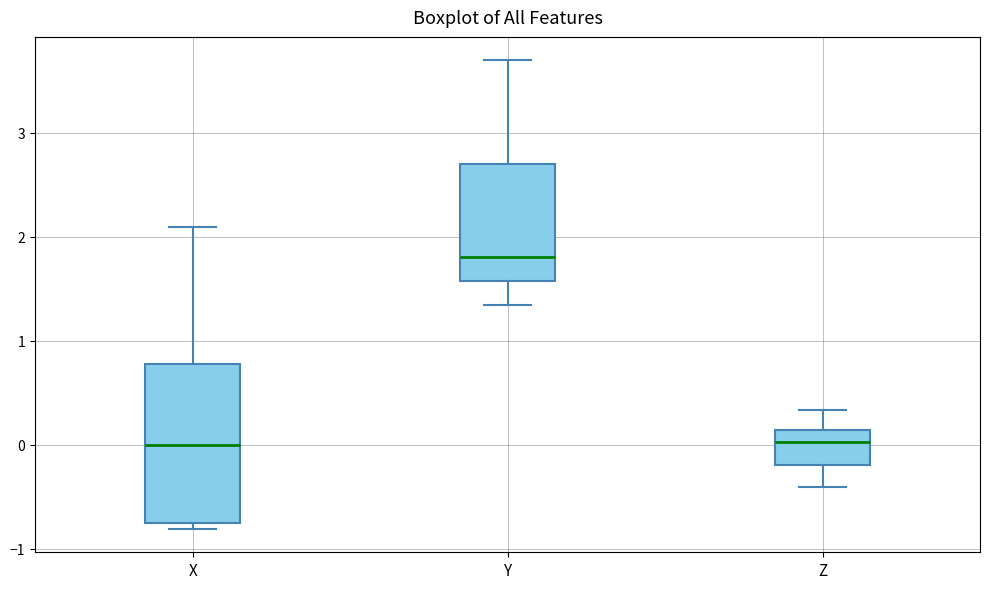

Which box's median line is the highest?

Y